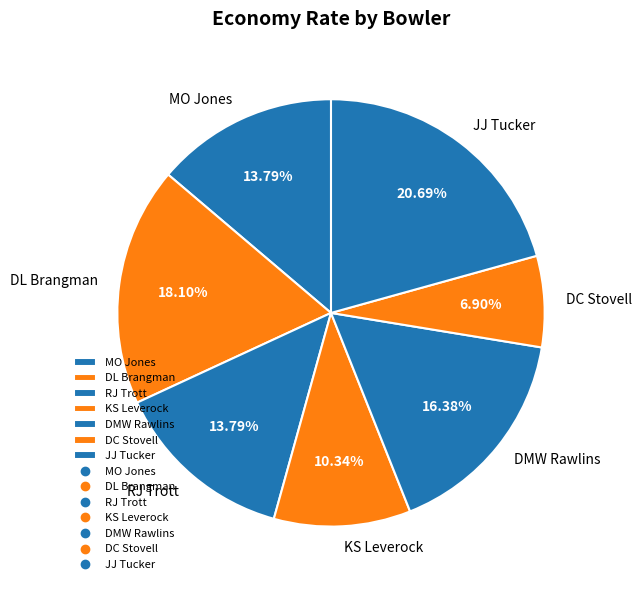

To the nearest percent, what percentage of the pie is MO Jones?

14%